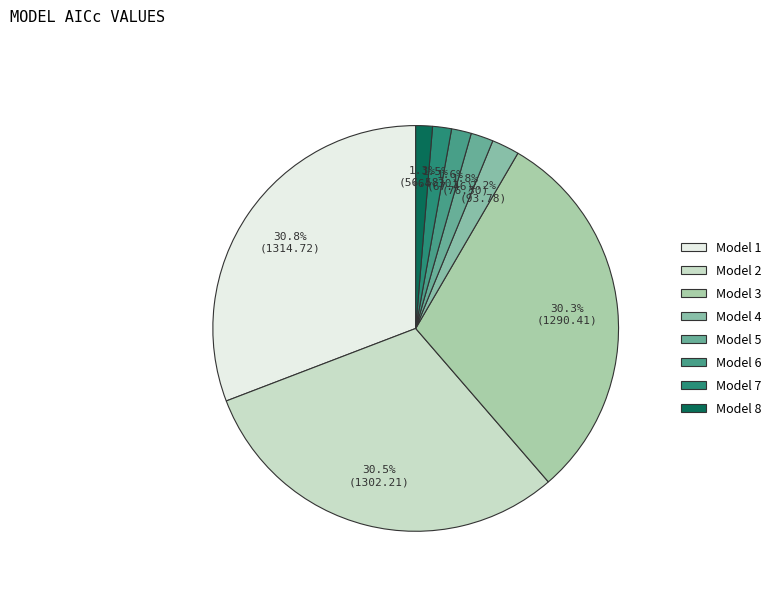

True or false: Model 6 accounts for 2% of the total.

True